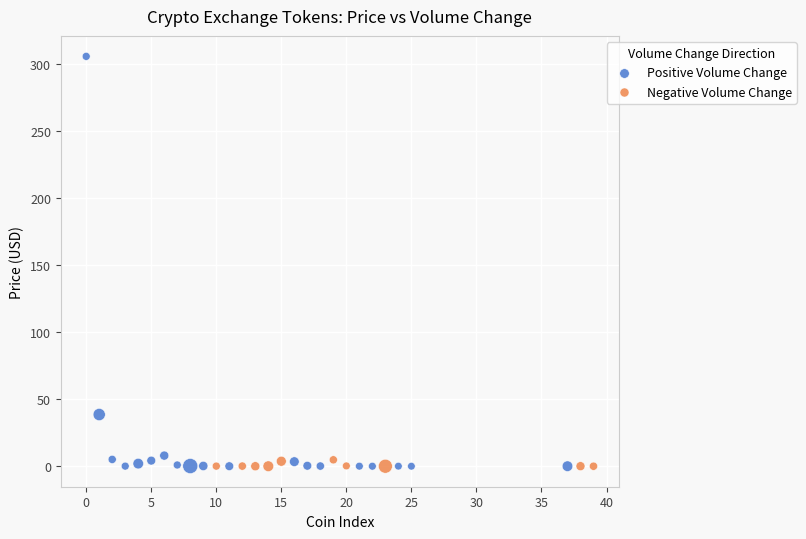

What are all the series names shown in the legend?

Positive Volume Change, Negative Volume Change